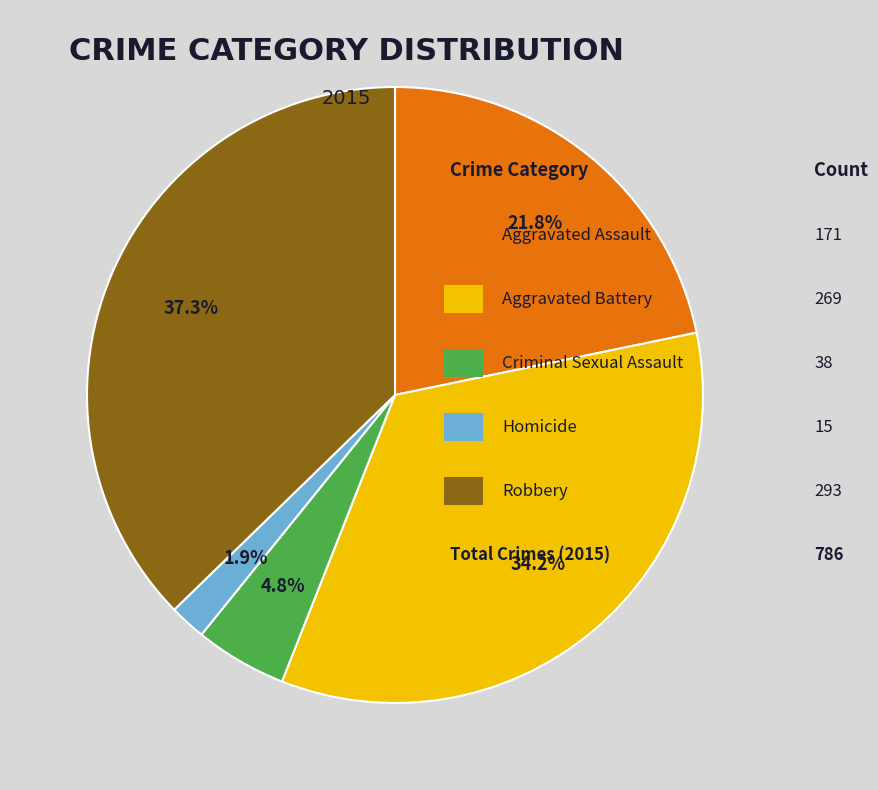

Is there a majority slice in this chart?

No